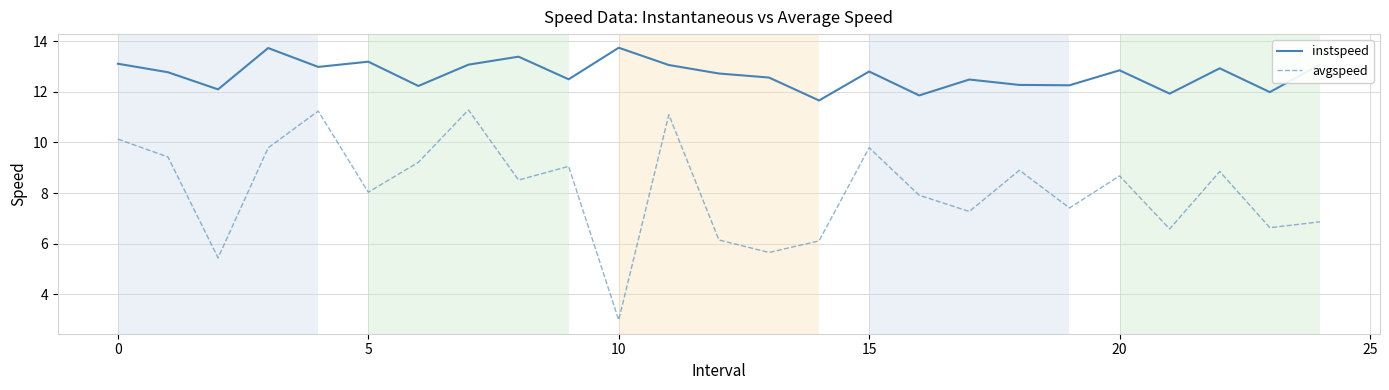

Count the number of data series in this chart.

2